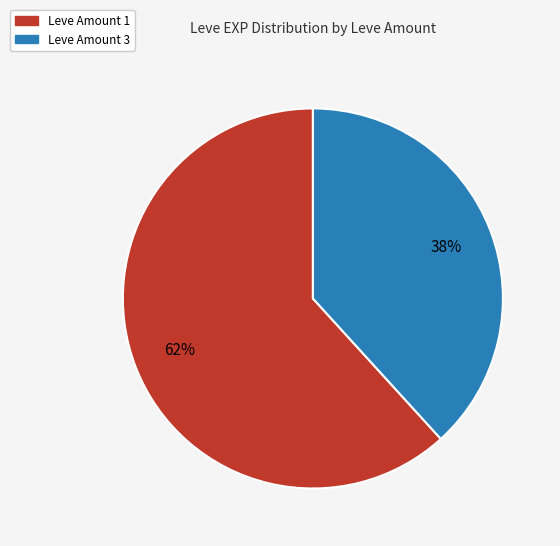

Is the sum of Leve Amount 1 and Leve Amount 3 greater than half?

Yes